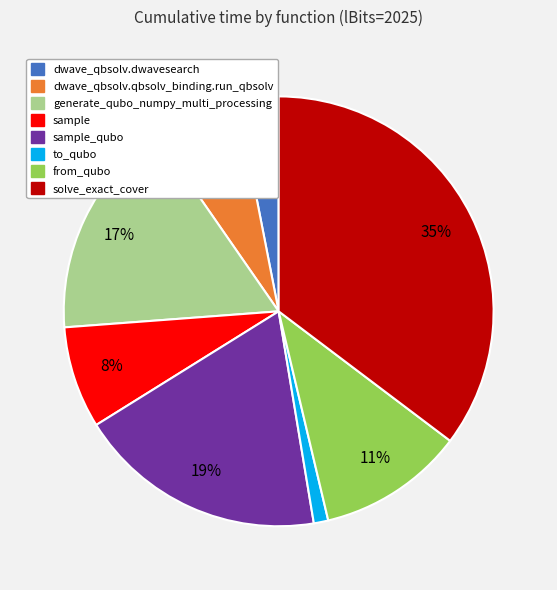

What percentage is the to_qubo slice, to the nearest percent?

1%